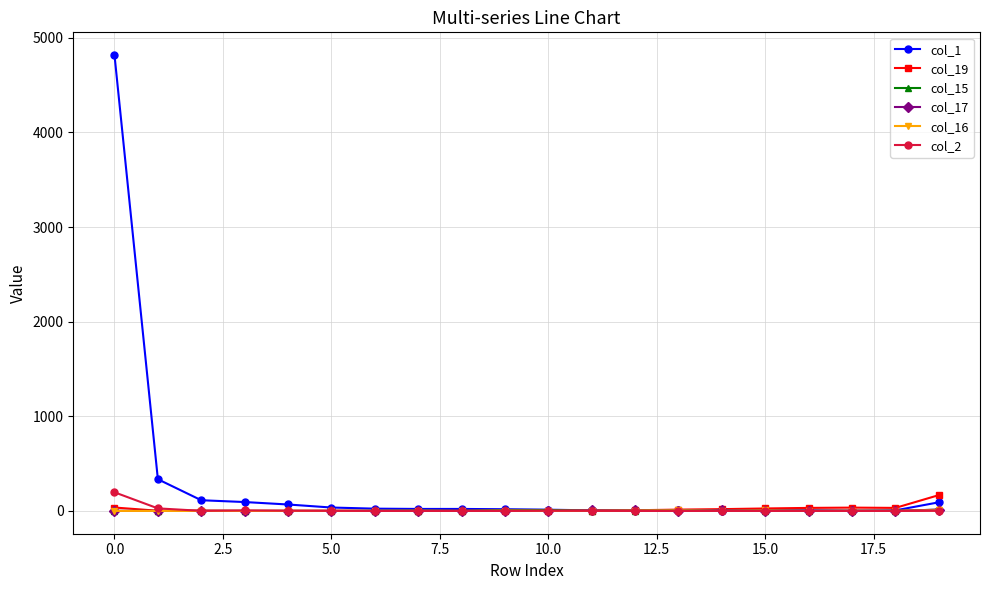

Which series has the largest range (max minus min)?

col_1